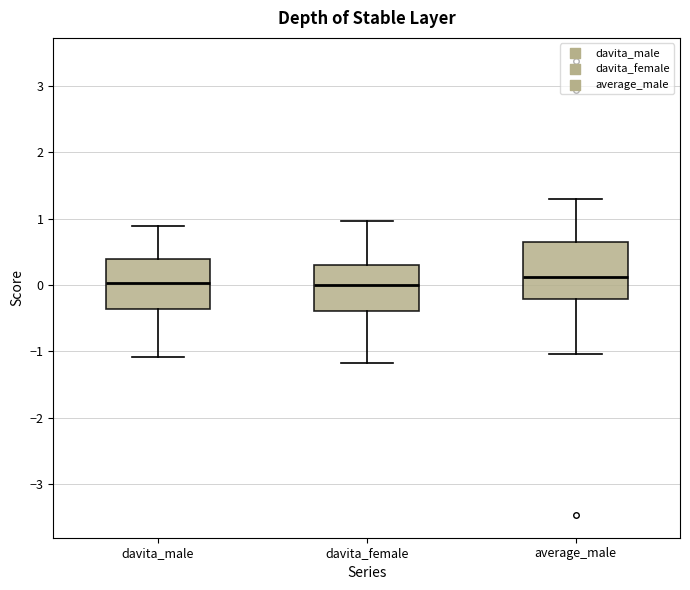

Where does the upper whisker of the box for davita_female end on the y-axis? The values are not printed on the chart, so give them approximately, as read against the axis.

1.0